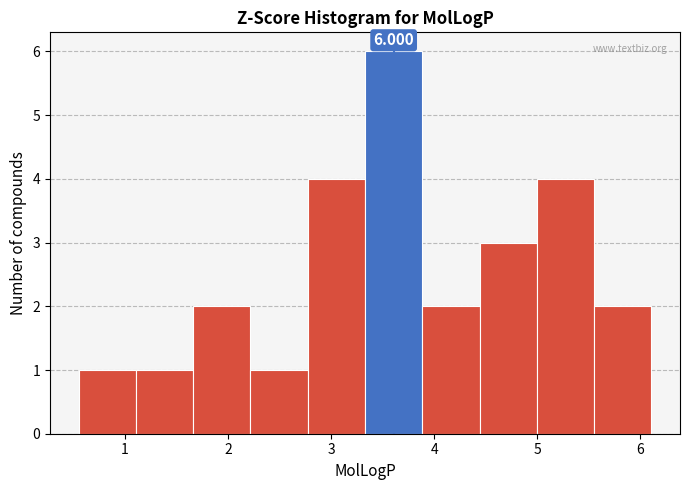

Which range on the x-axis has the tallest bar?

3.3 to 3.9